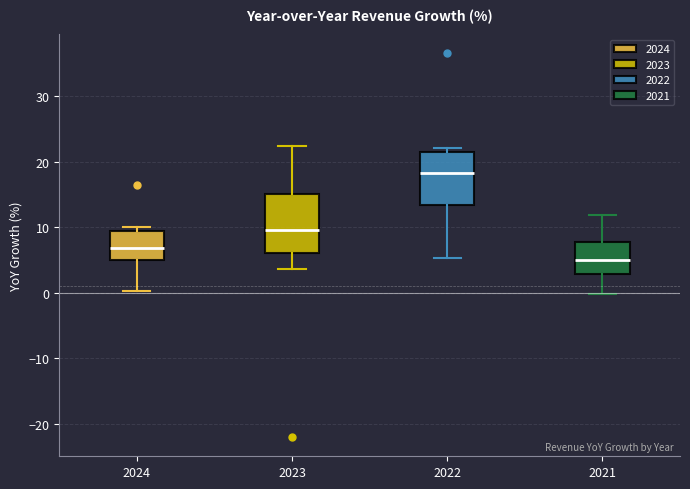

Reading left to right, read every box against the y-axis: the position of its median line, the range the box covers, and the ends of its whiskers. The values are not printed on the chart, so give them approximately, as read against the axis.

2024: median 7, box 5 to 9, whiskers 0 to 10
2023: median 10, box 6 to 15, whiskers 4 to 22
2022: median 18, box 13 to 22, whiskers 5 to 22 (just above the box's upper edge)
2021: median 5, box 3 to 8, whiskers 0 to 12